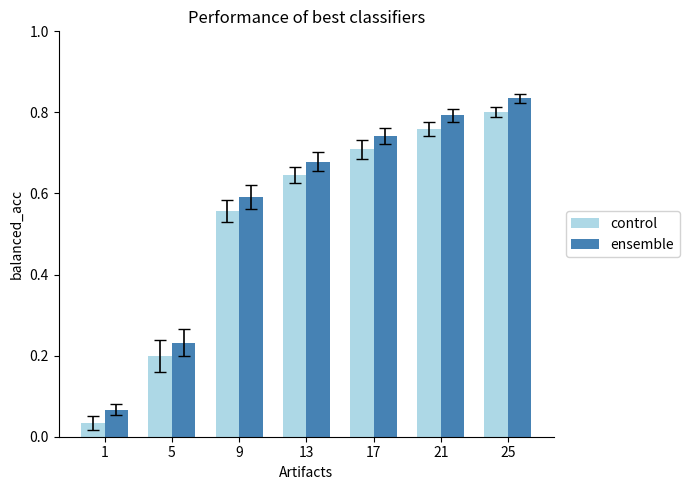

What is the total value across all series at 9?

1.1